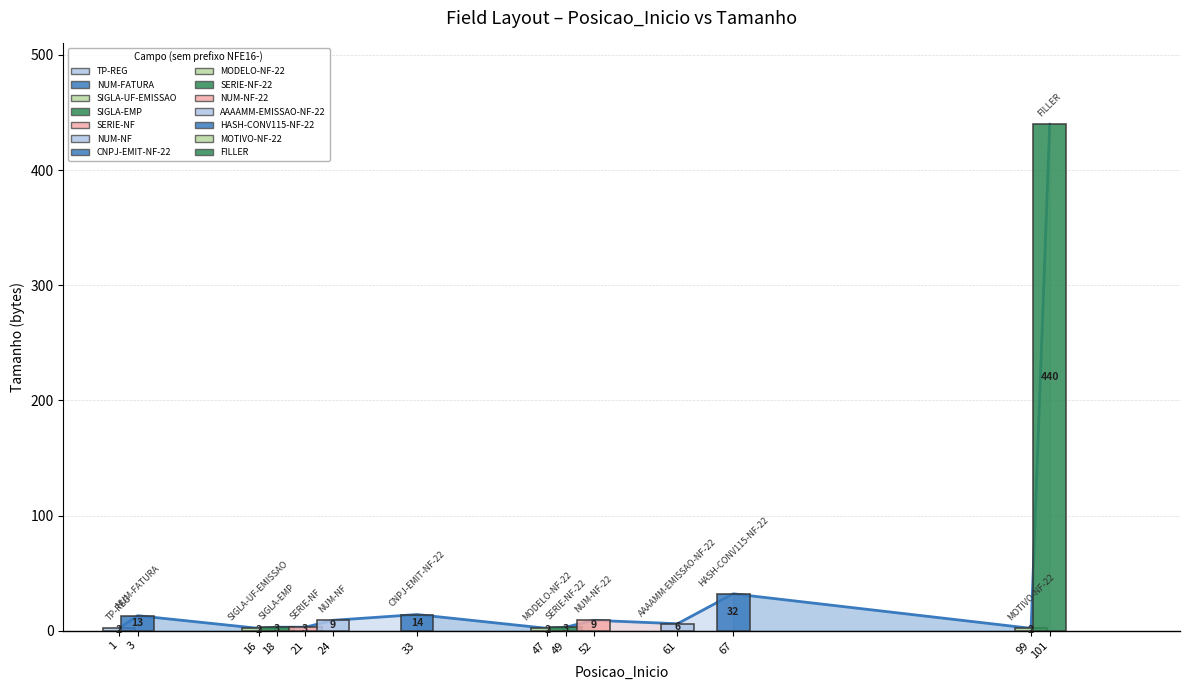

Reading left to right, transcribe all the data shown in this chart.

2	13	2	3	3	9	14	2	3	9	6	32	2	440